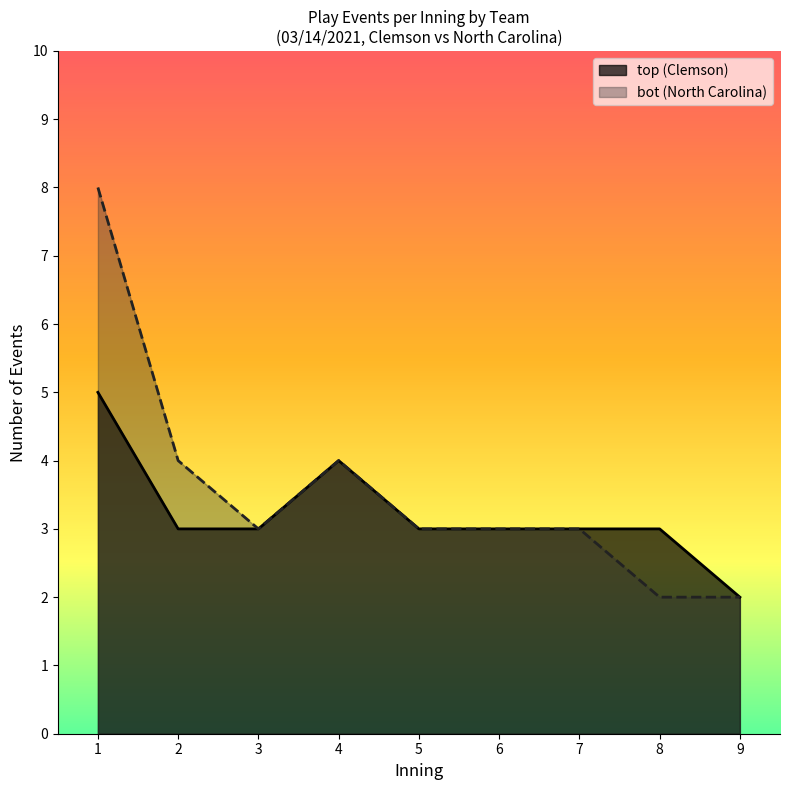

True or false: bot (North Carolina) and top (Clemson) intersect in this chart.

False